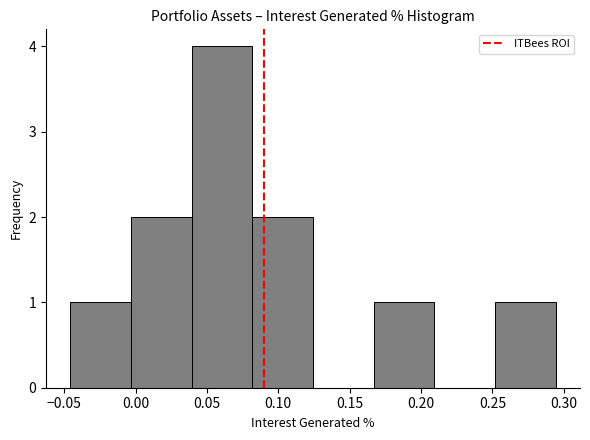

Which range on the x-axis has the tallest bar?

0.040 to 0.080